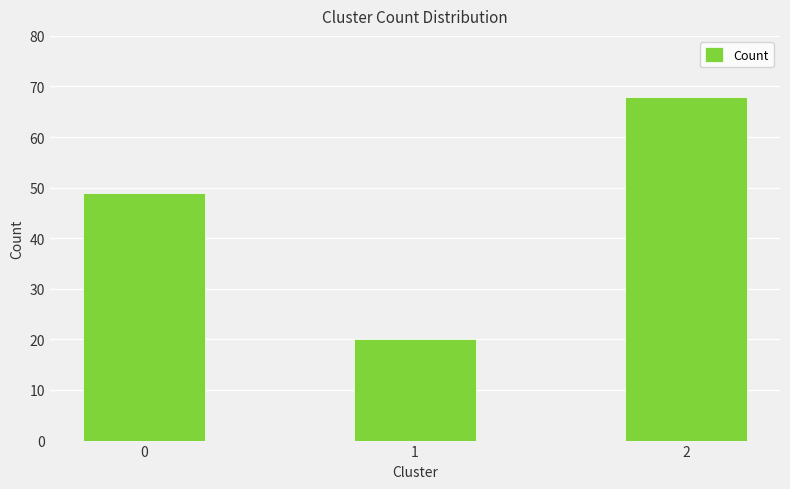

What is the ratio of the value at 1 to the value at 2?

0.3